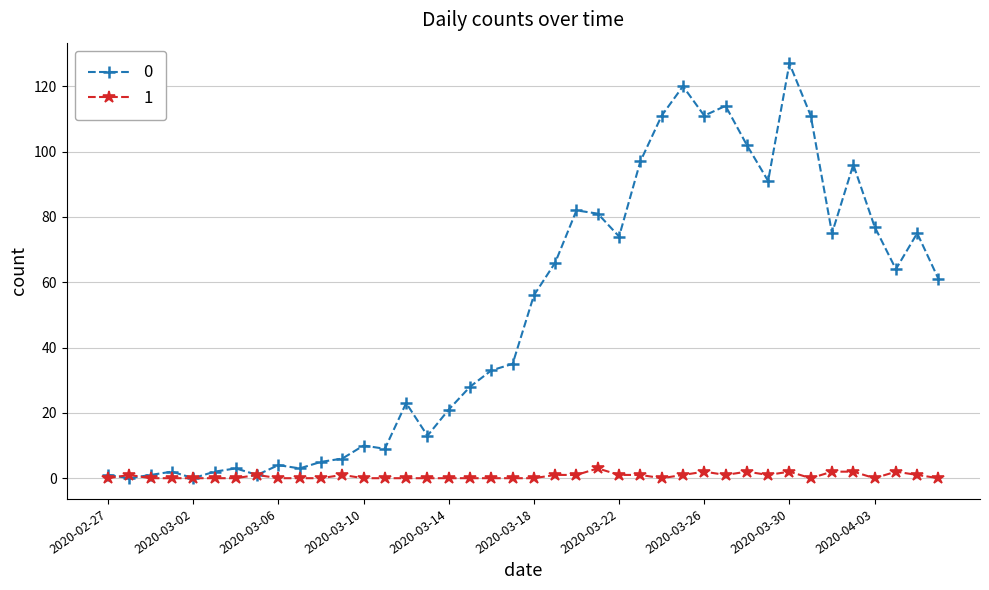

True or false: 1 has more than 2 interior local peaks.

True